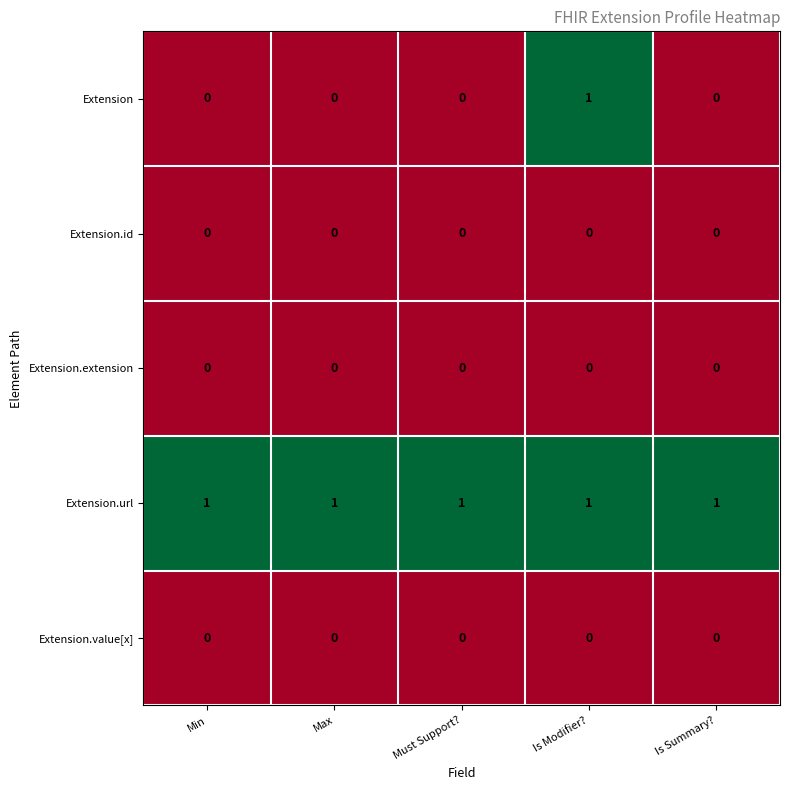

Reading left to right, extract all data points from this chart.

Extension: 0	0	0	1	0
Extension.id: 0	0	0	0	0
Extension.extension: 0	0	0	0	0
Extension.url: 1	1	1	1	1
Extension.value[x]: 0	0	0	0	0